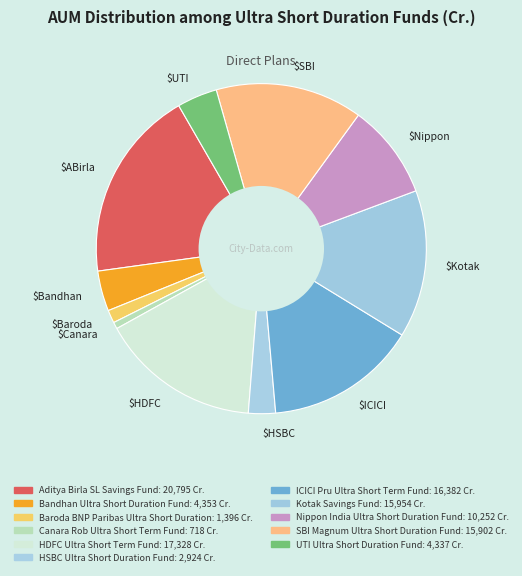

What is the smallest slice in the pie chart?

$Canara